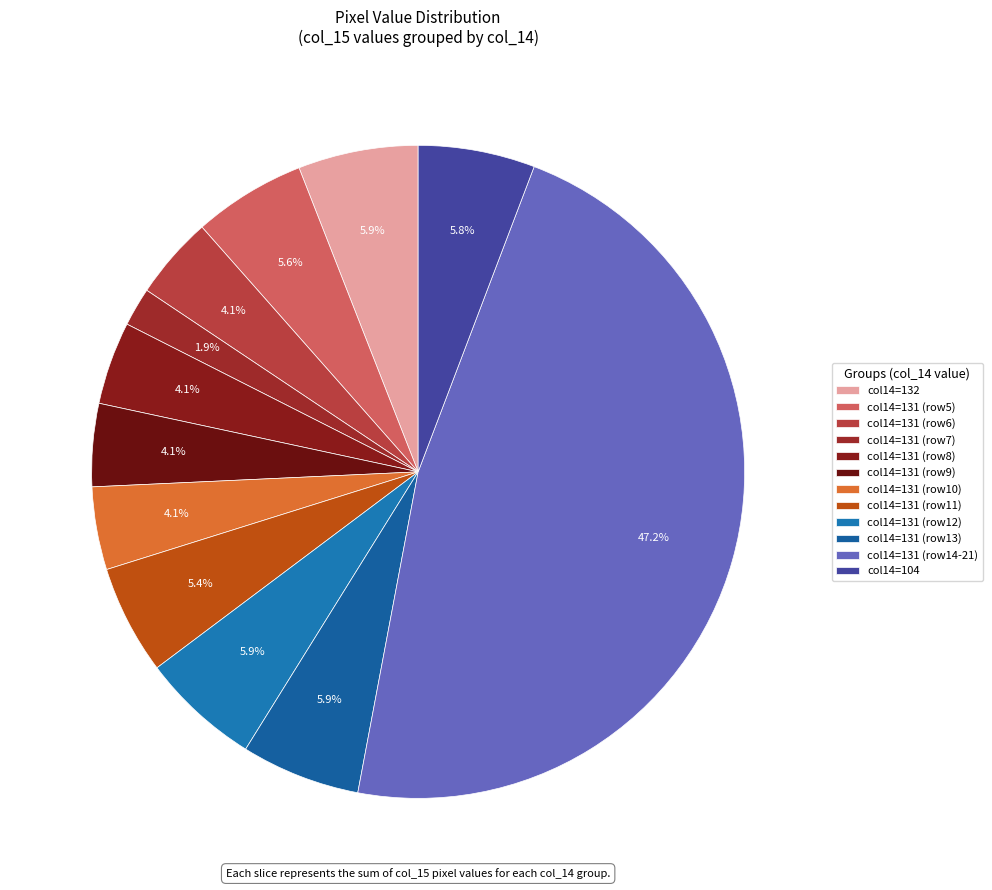

How many segments does this pie chart have?

12